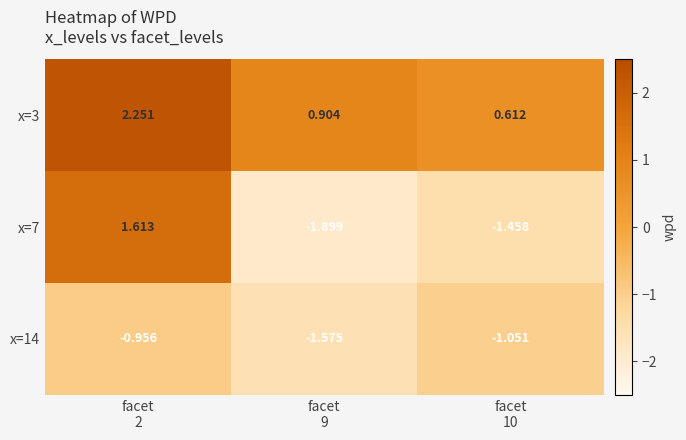

How many values in x=7 are below zero?

2